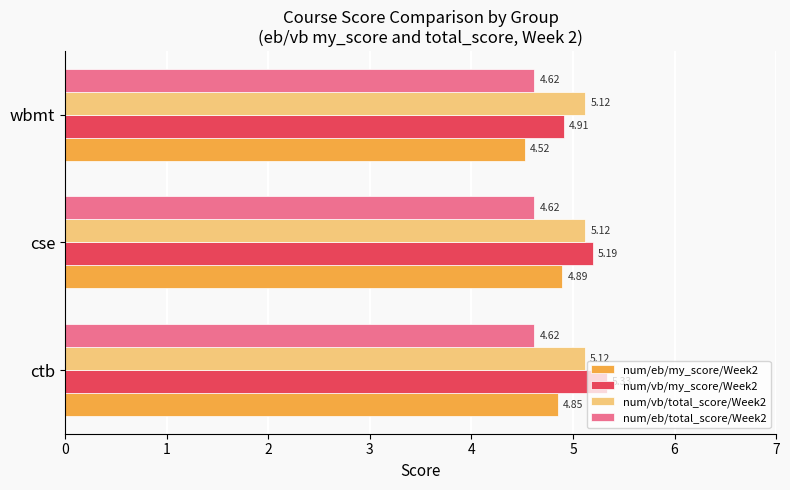

Is the value of num/eb/my_score/Week2 at ctb greater than the value of num/eb/total_score/Week2 at cse?

Yes